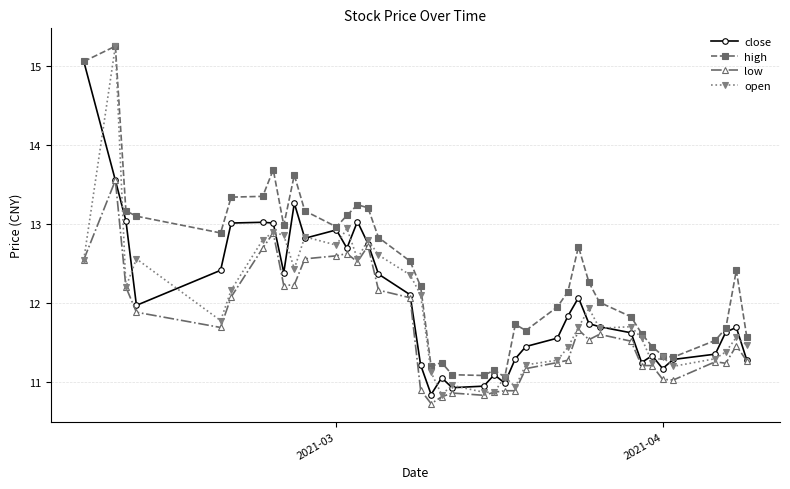

Which series has the largest total across all categories?

high